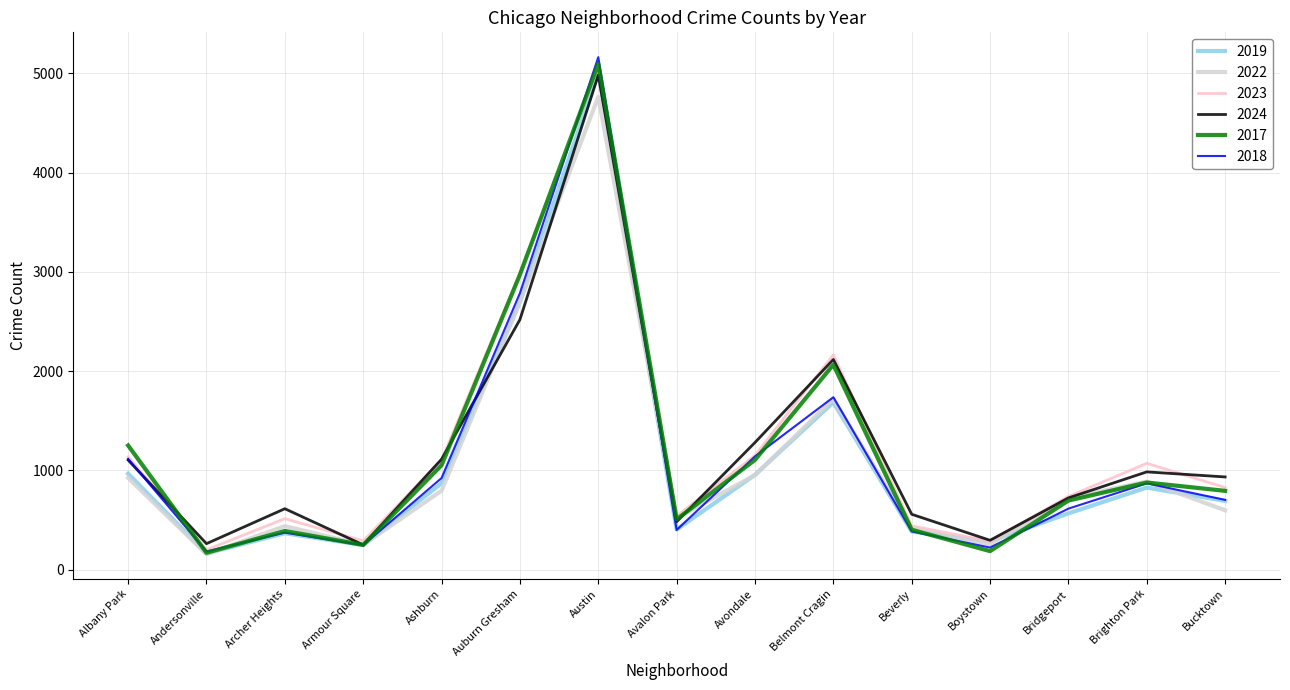

Which label corresponds to the largest value in the chart?

Austin